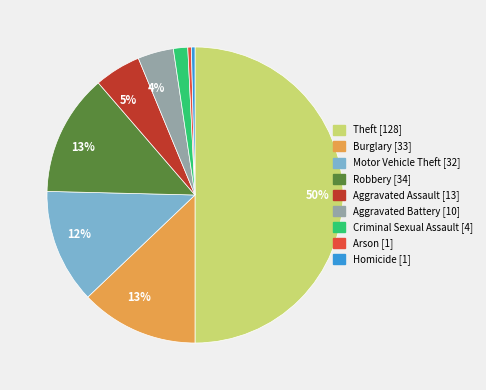

To the nearest percent, what is the average slice percentage?

11%